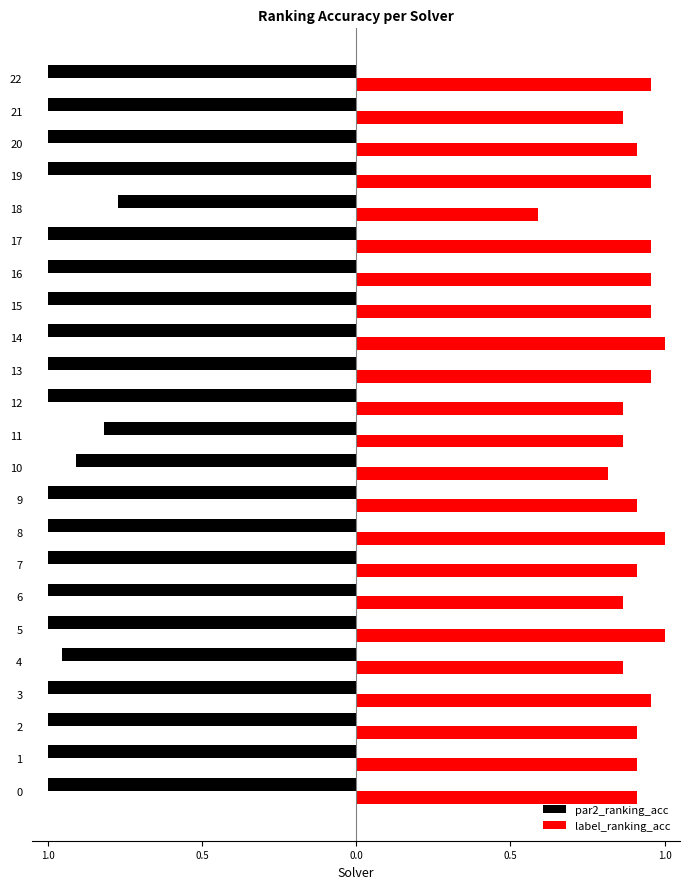

What are all the series names shown in the legend?

par2_ranking_acc, label_ranking_acc